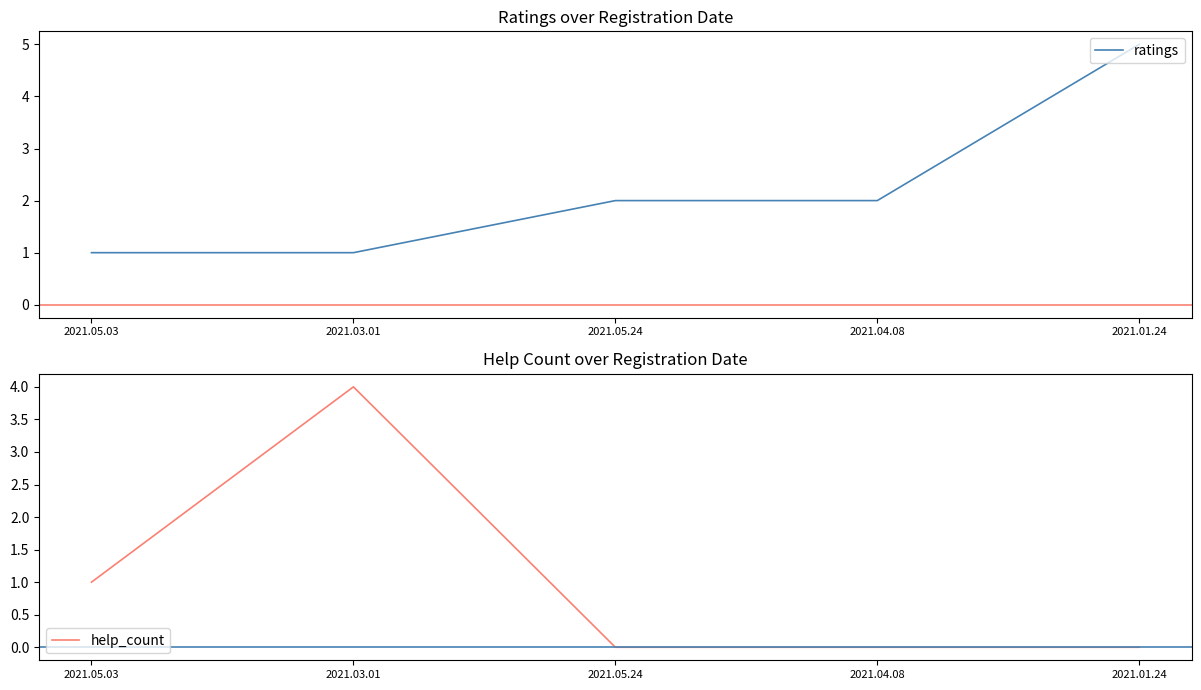

Is it true that help_count equals 1 at 2021.05.03?

False